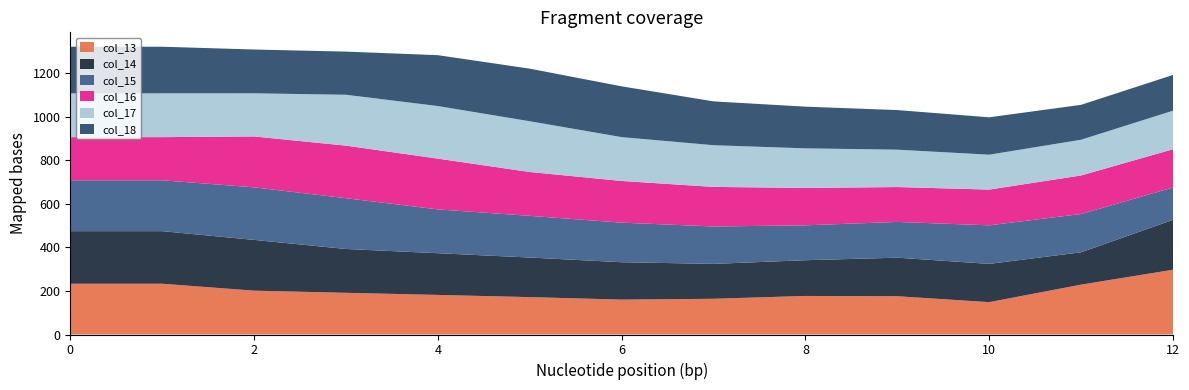

Reading right to left, transcribe all the data shown in this chart.

col_13: 12=297.3	11=228.9	10=148.5	9=175.7	8=177.0	7=164.0	6=160.2	5=171.6	4=181.7	3=191.4	2=201.2	1=233.0	0=233.0
col_14: 12=228.9	11=148.5	10=175.7	9=177.0	8=164.0	7=160.2	6=171.6	5=181.7	4=191.4	3=201.2	2=233.0	1=241.3	0=241.3
col_15: 12=148.5	11=175.7	10=177.0	9=164.0	8=160.2	7=171.6	6=181.7	5=191.4	4=201.2	3=233.0	2=241.3	1=233.5	0=233.5
col_16: 12=175.7	11=177.0	10=164.0	9=160.2	8=171.6	7=181.7	6=191.4	5=201.2	4=233.0	3=241.3	2=233.5	1=198.0	0=198.0
col_17: 12=177.0	11=164.0	10=160.2	9=171.6	8=181.7	7=191.4	6=201.2	5=233.0	4=241.3	3=233.5	2=198.0	1=201.0	0=201.0
col_18: 12=164.0	11=160.2	10=171.6	9=181.7	8=191.4	7=201.2	6=233.0	5=241.3	4=233.5	3=198.0	2=201.0	1=214.0	0=214.0